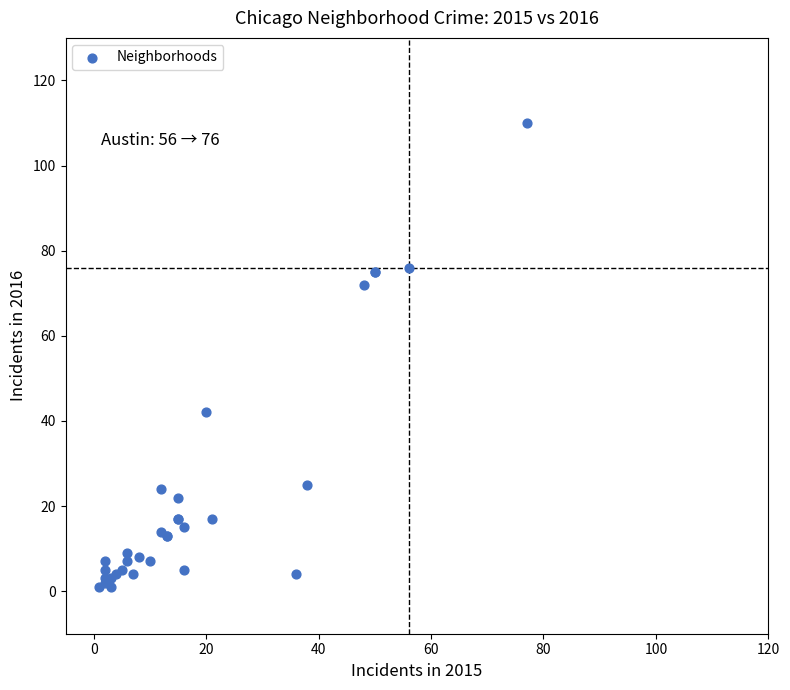

What Y value in the scatter plot is closest to 55?

42